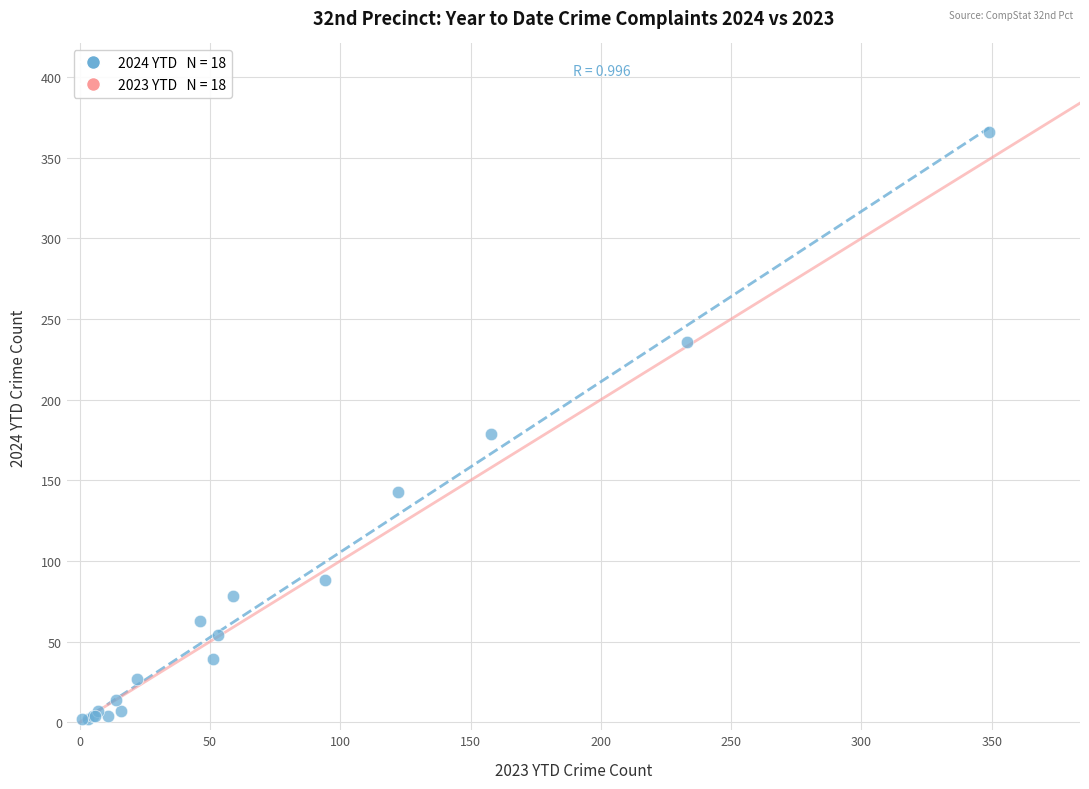

What Y value in the scatter plot is closest to 184?

179